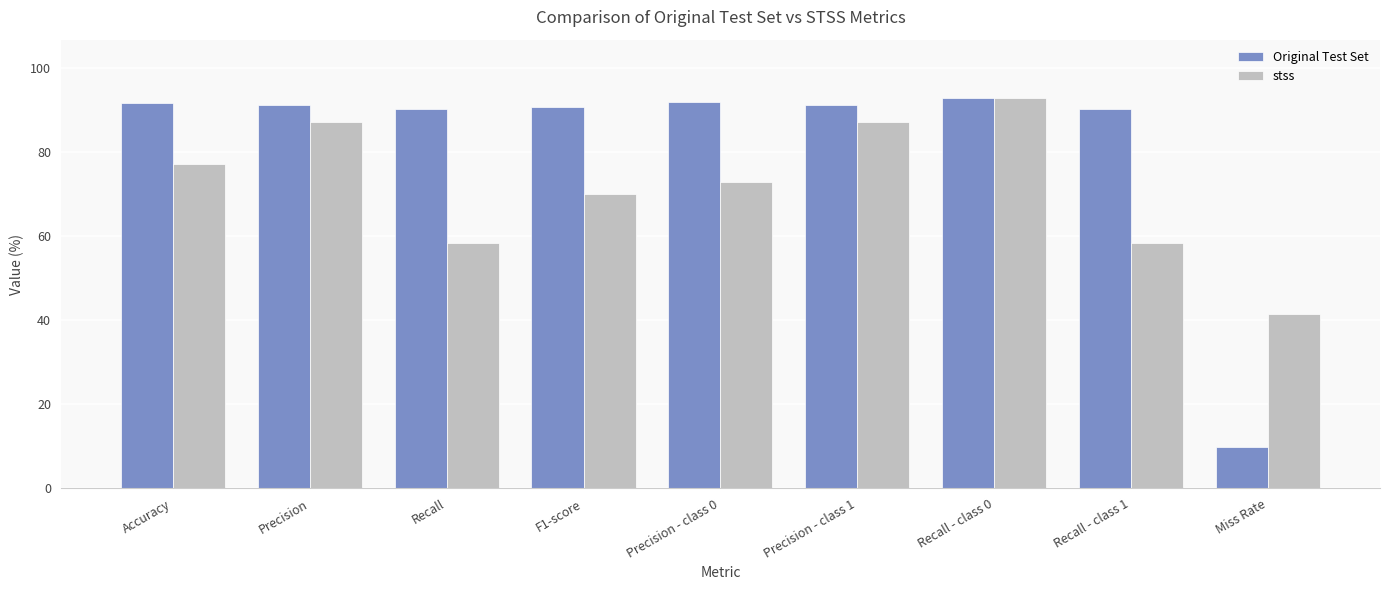

Between Precision and Miss Rate, which series saw the biggest shift?

Original Test Set